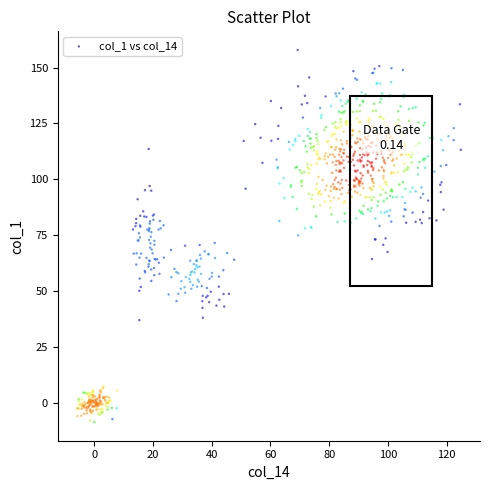

What is the range of X values (max minus min)?

130.7